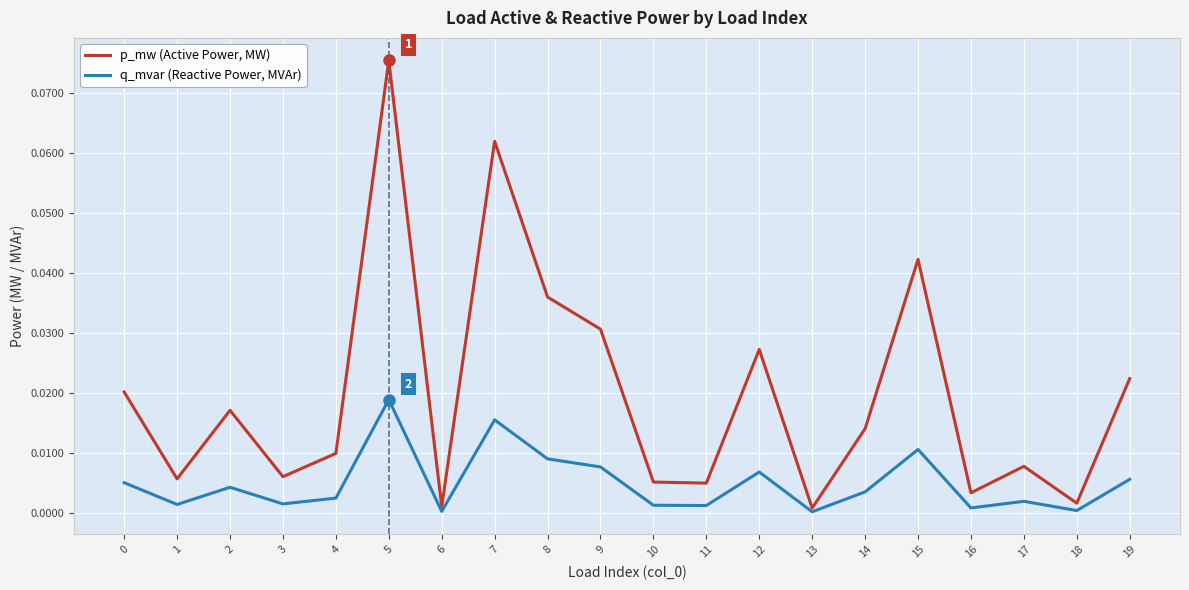

At which category does the chart reach its peak across all series?

5